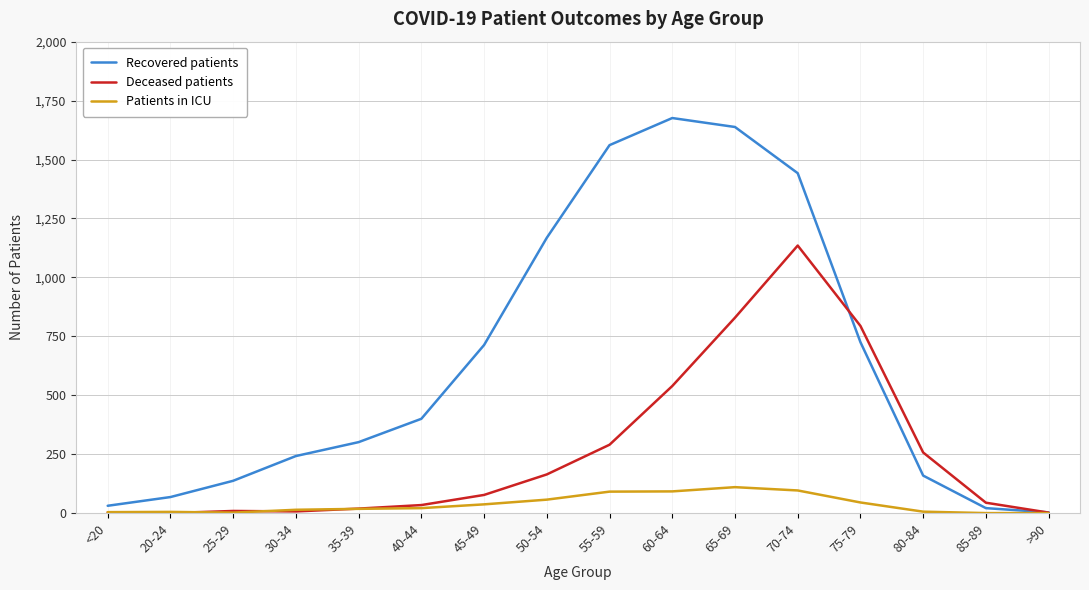

List the series in order of their overall mean, lowest first.

Patients in ICU, Deceased patients, Recovered patients